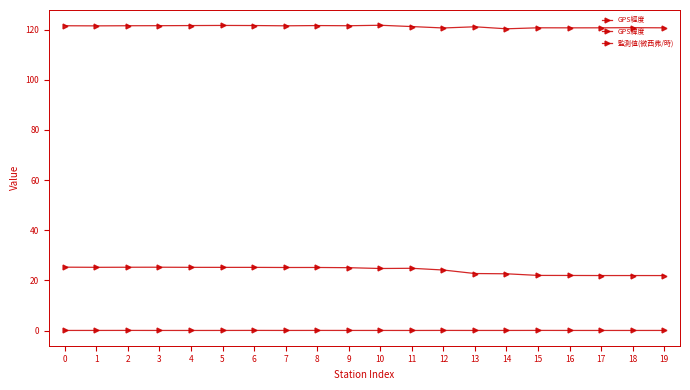

How many distinct data groups are displayed?

3